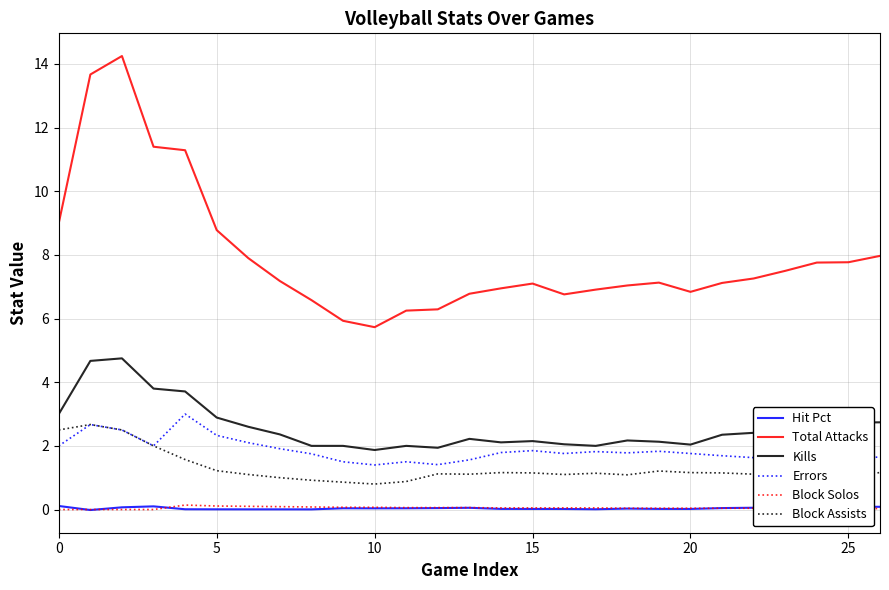

Which series has the largest range (max minus min)?

Total Attacks